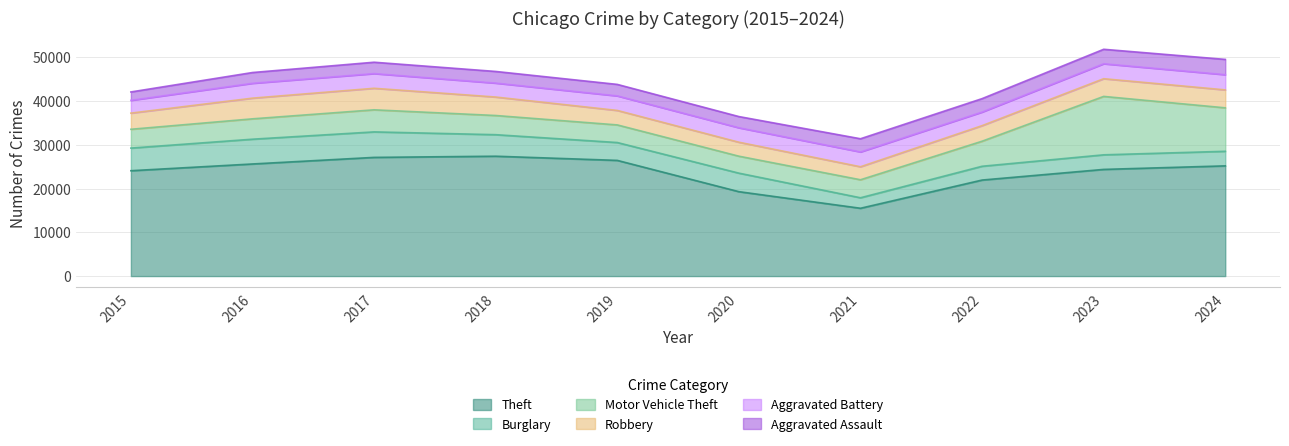

What is the value of the Burglary point at the 6th from the left?

4230